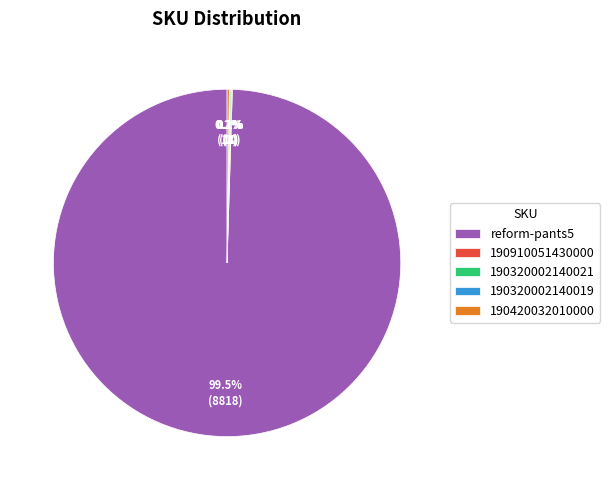

How much of the chart is everything except reform-pants5?

0.5%